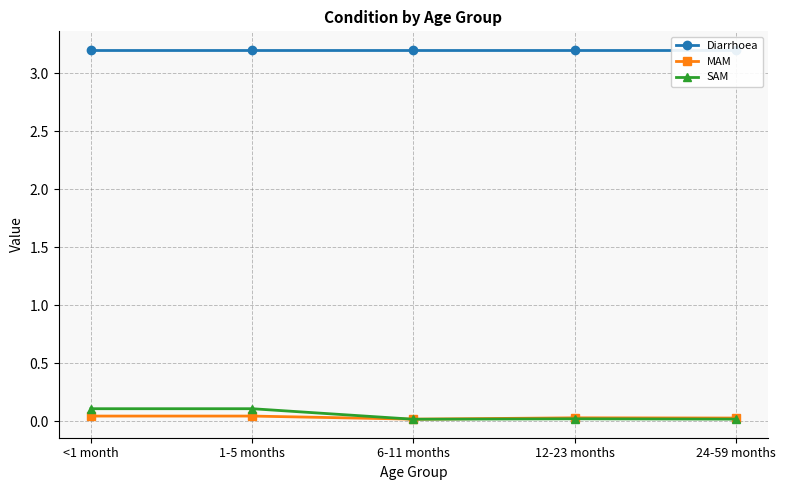

What is the label of the 1st point from the left?

<1 month